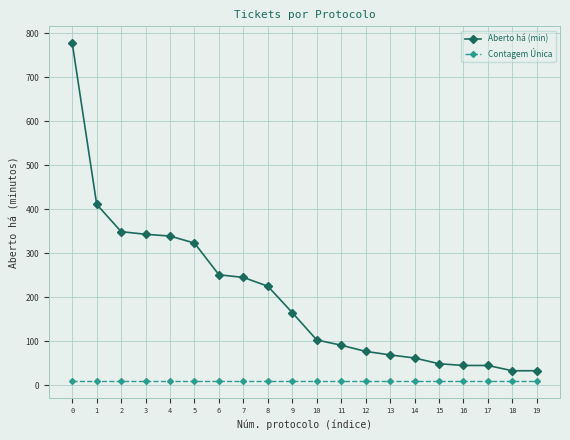

What is the lowest value of the Aberto há (min) series?

33